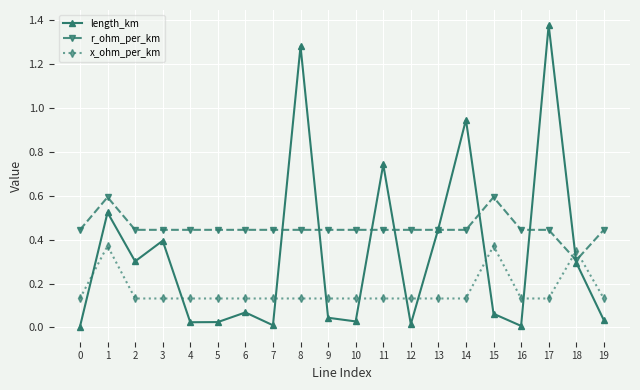

How many intersections are there between x_ohm_per_km and r_ohm_per_km?

2